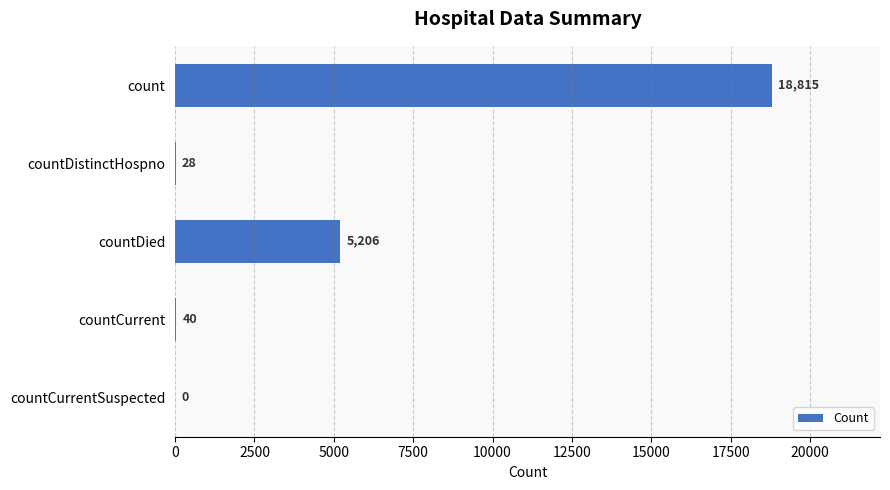

How many distinct data groups are displayed?

1